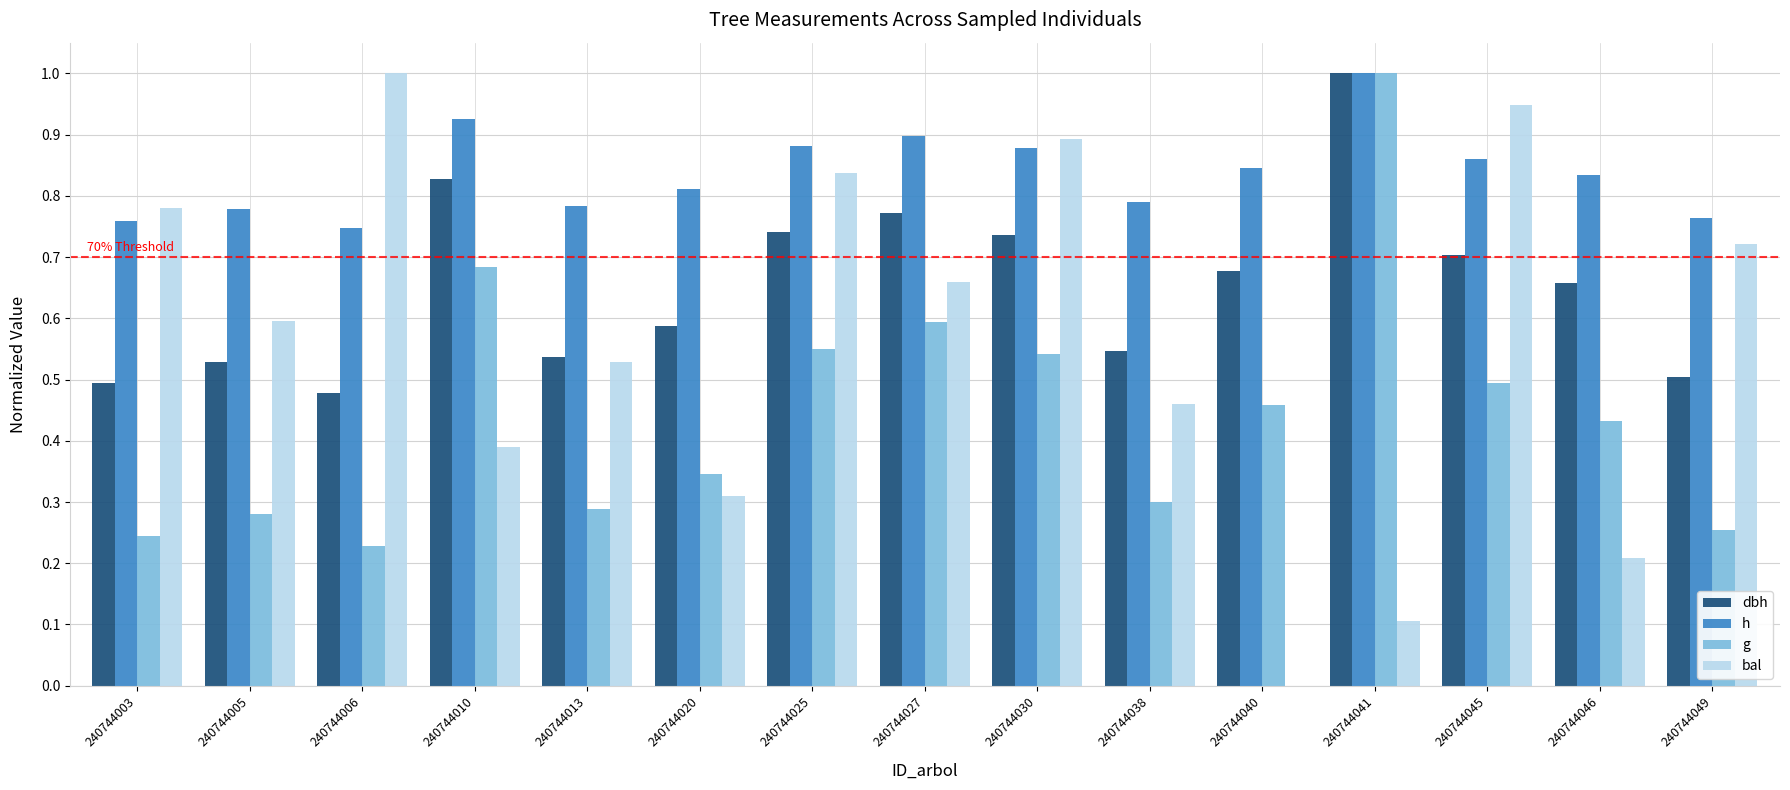

What is the maximum value for bal?

1.0